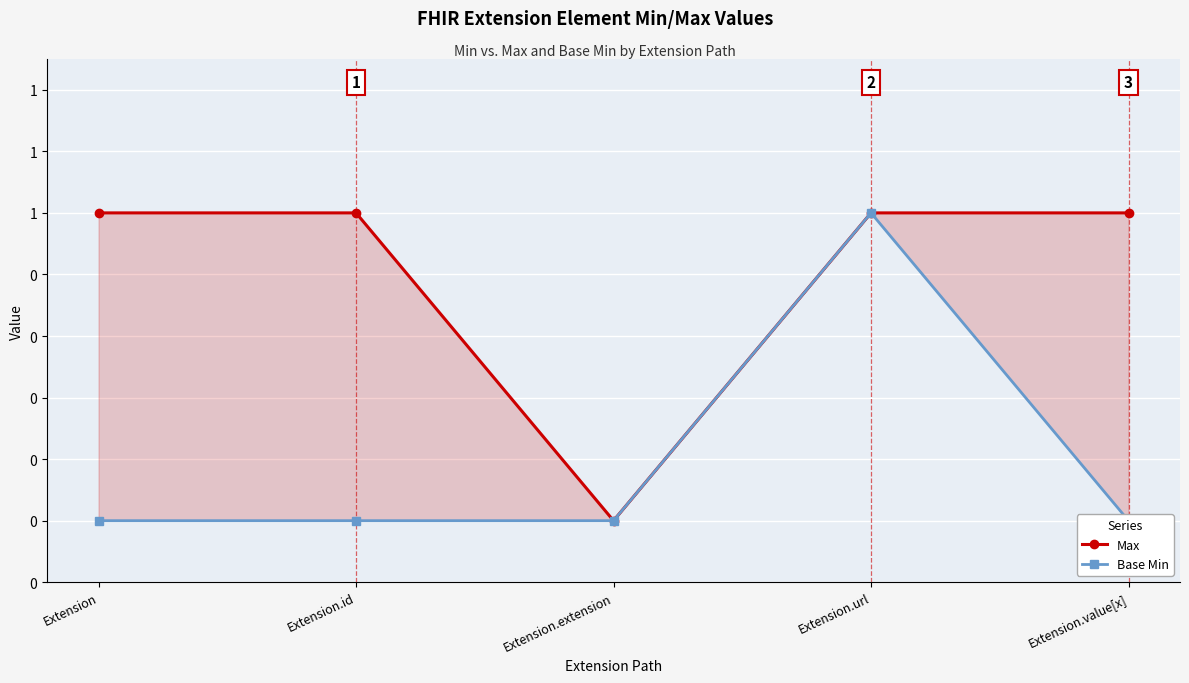

Which series has the largest total across all categories?

Max